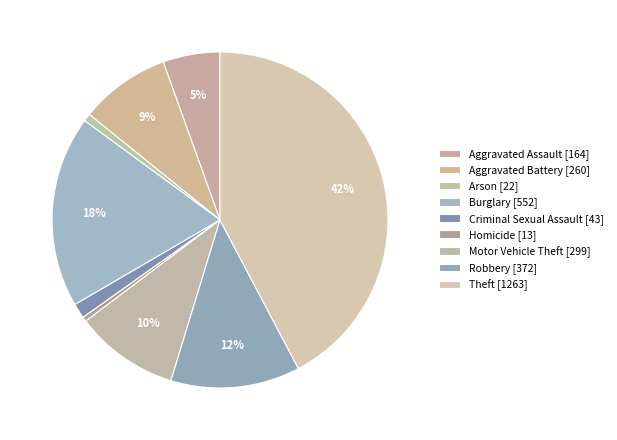

How many slices are in this pie chart?

9